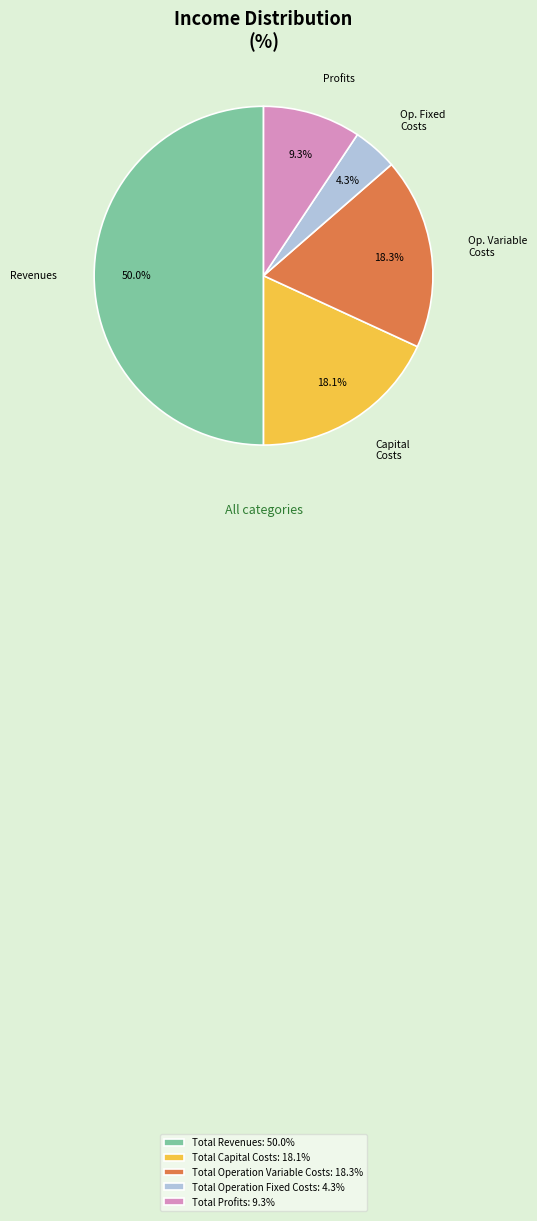

Is it true that Total Revenues is 63% of the pie?

False